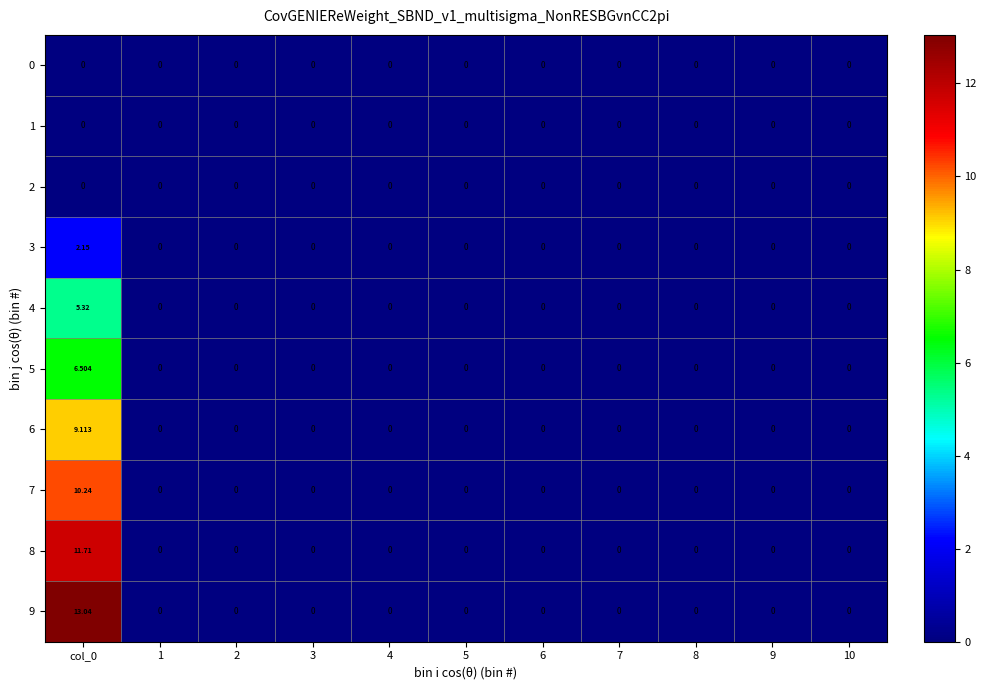

Which series has the largest total across all categories?

9